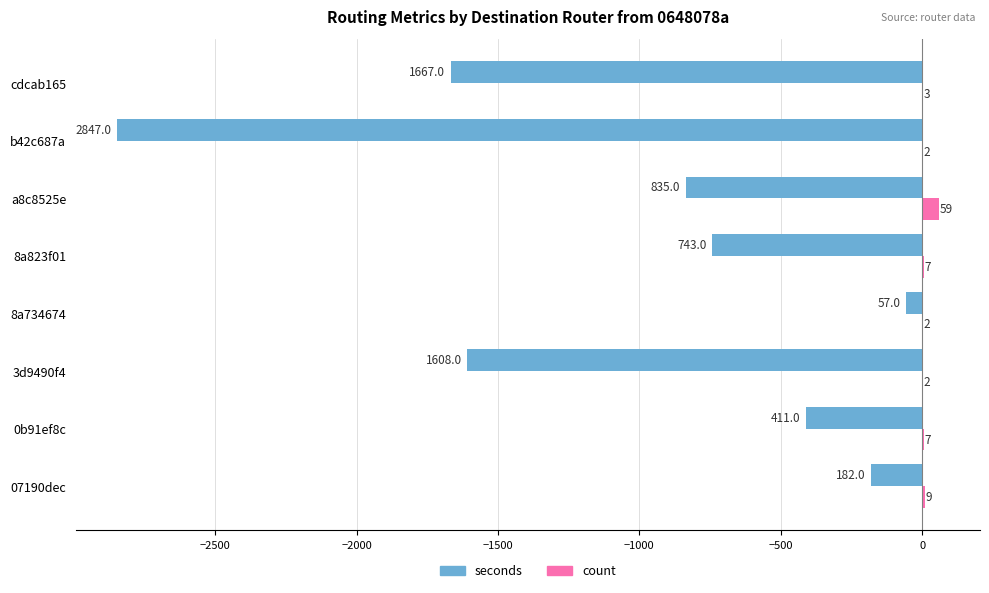

The value of seconds at 0b91ef8c is -411. True or false?

True